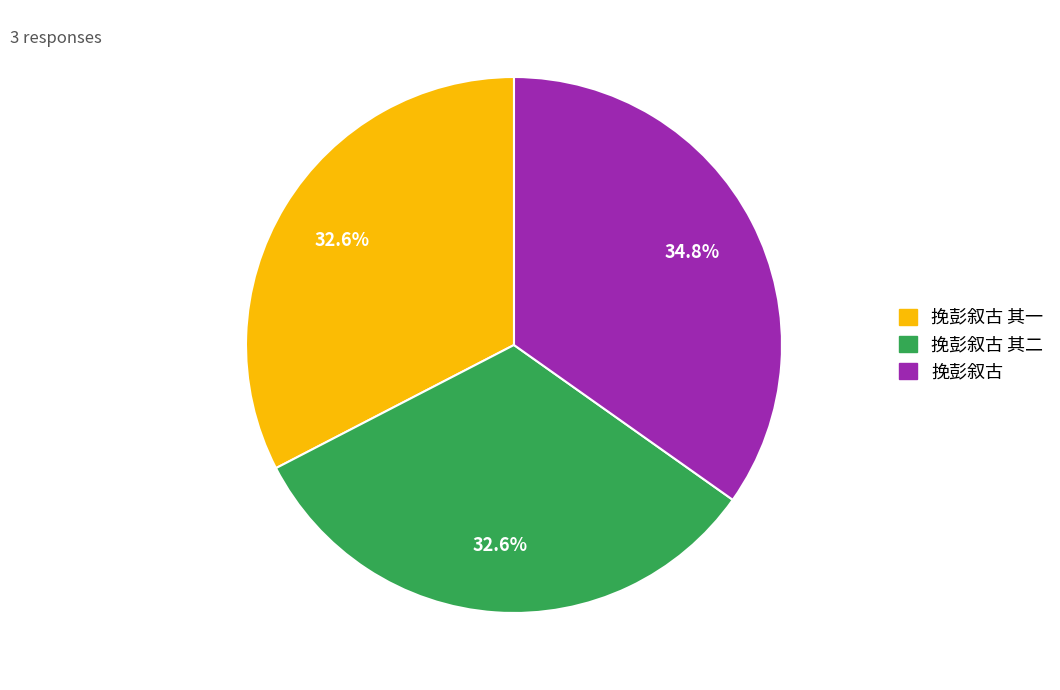

Does any single category account for the majority?

No